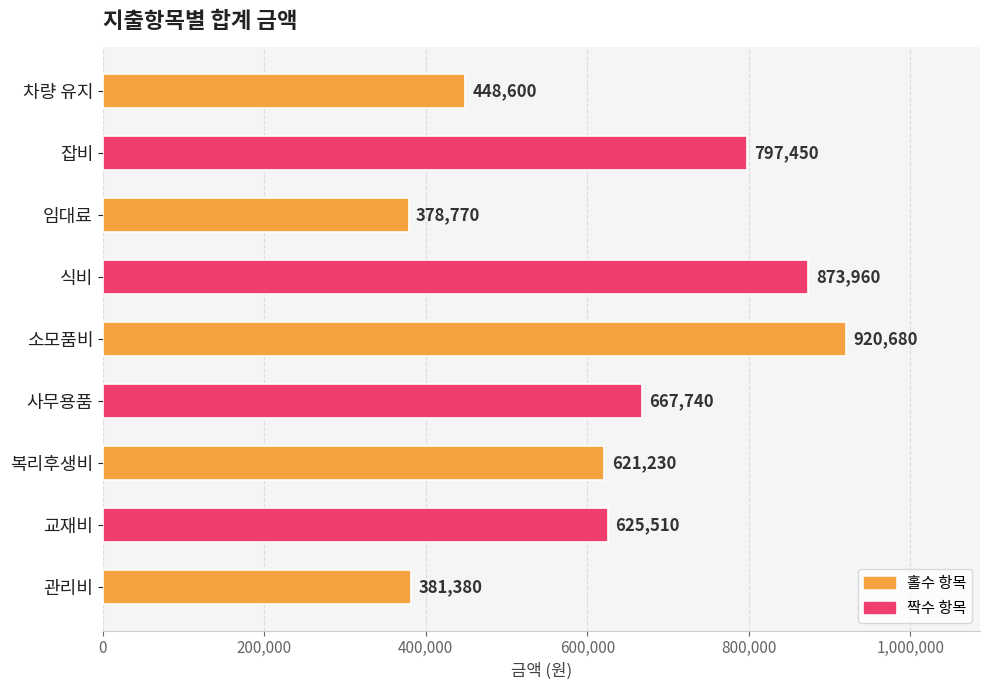

What is the difference between the maximum and minimum values?

541910